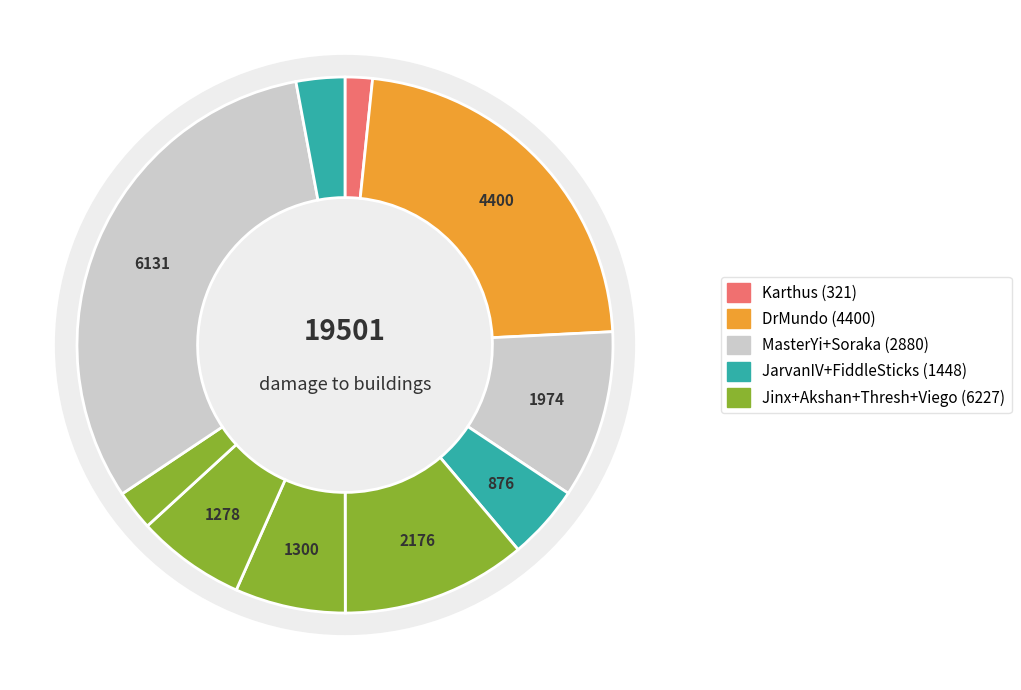

What is the largest slice in the pie chart?

Soraka